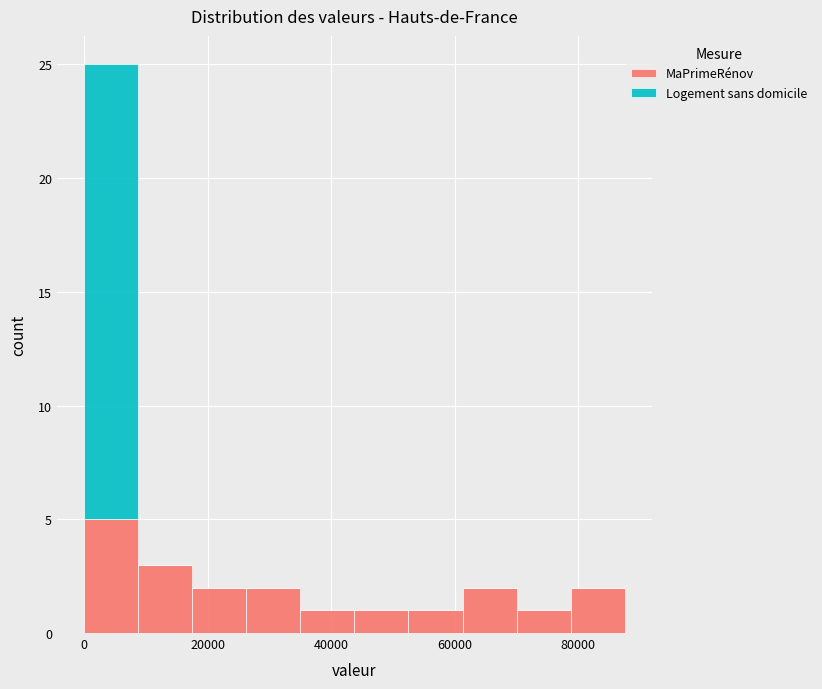

Reading left to right, transcribe this chart: for each stacked bar, give the range it covers on the x-axis and its total height. Neither the bar edges nor the heights are printed on the chart, so give them approximately, as read against the axes.

0 to 8000: 25
8000 to 18000: 3
18000 to 26000: 2
26000 to 36000: 2
36000 to 44000: 1
44000 to 52000: 1
52000 to 62000: 1
62000 to 70000: 2
70000 to 78000: 1
78000 to 88000: 2